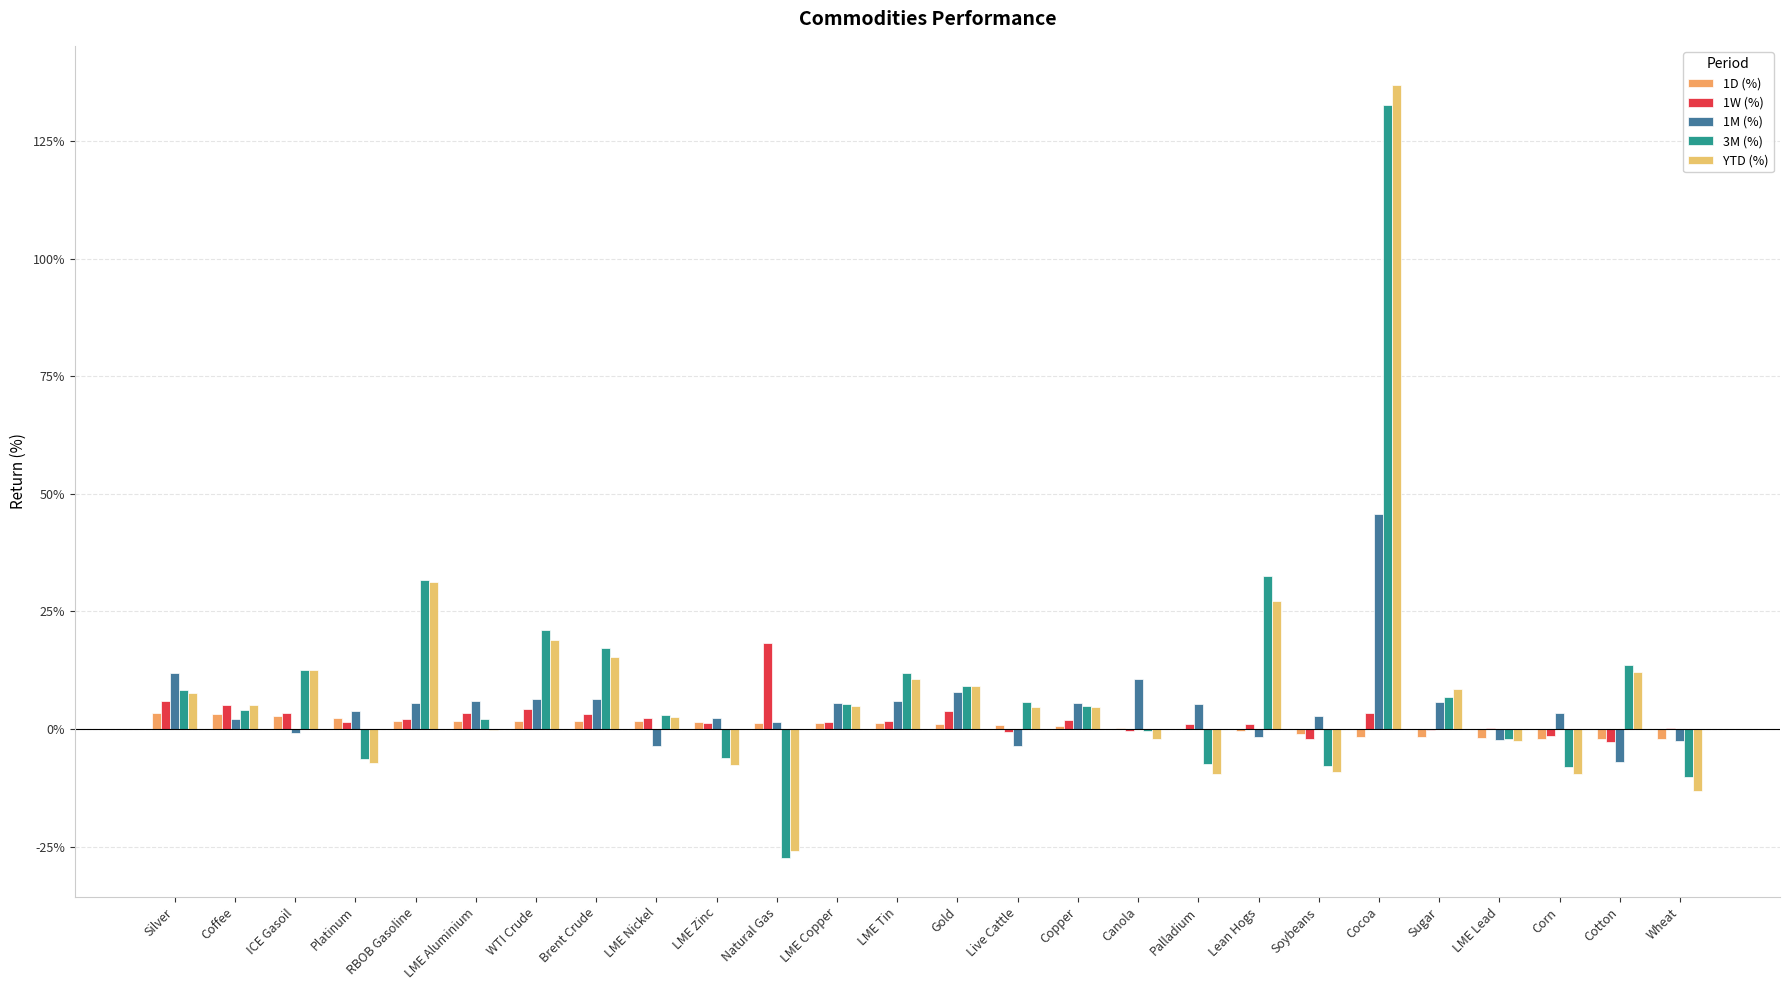

At how many categories does at least one series exceed 0?

26